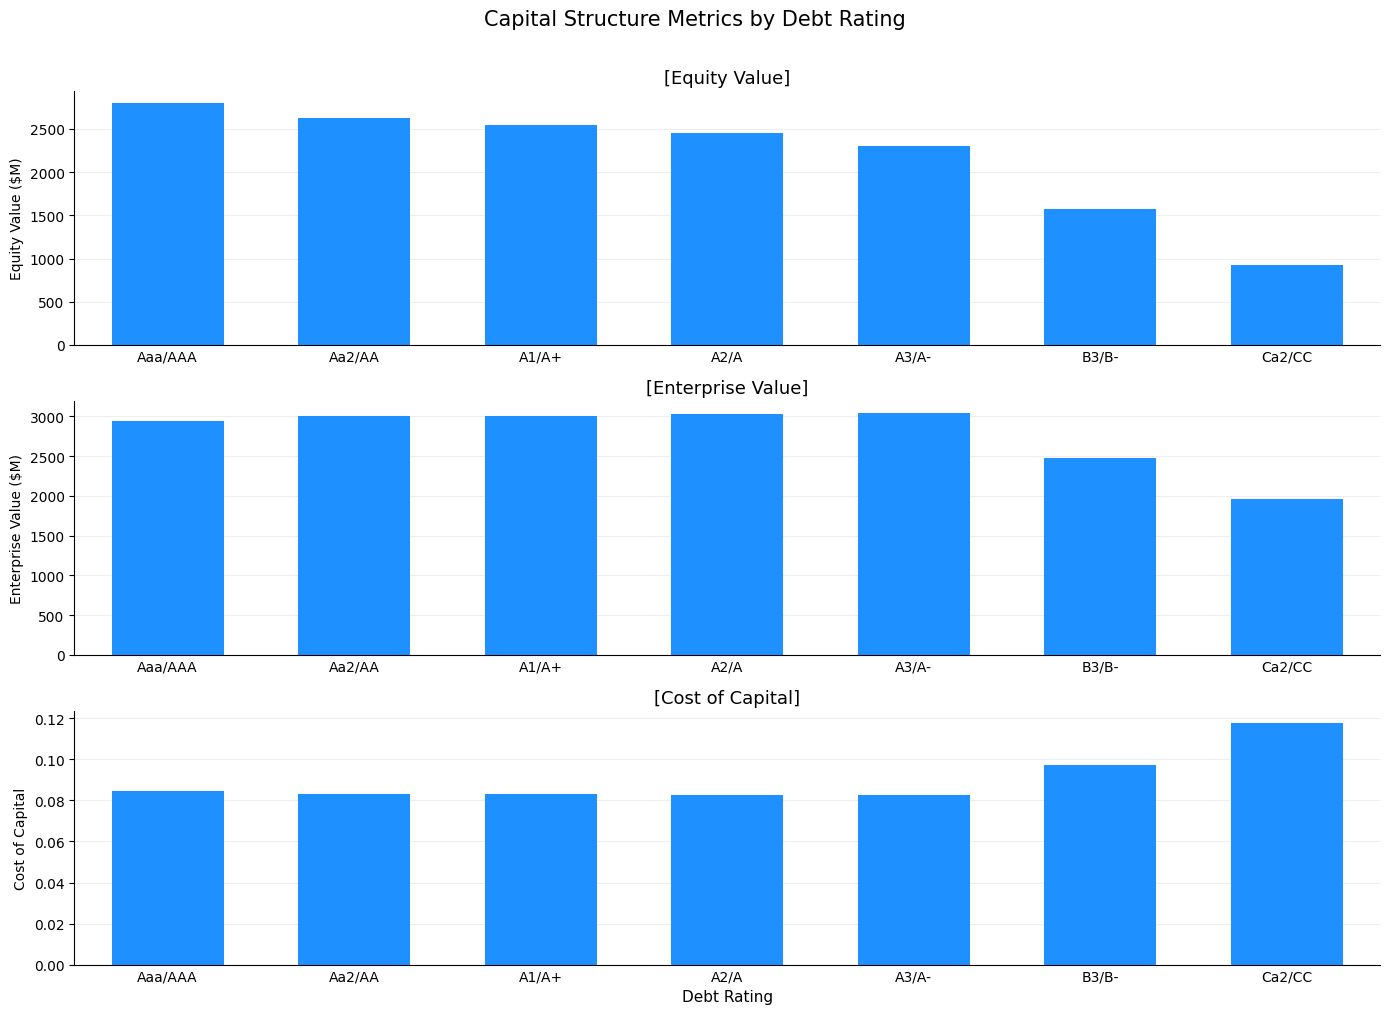

What is the sum of all Cost of Capital values?

0.6